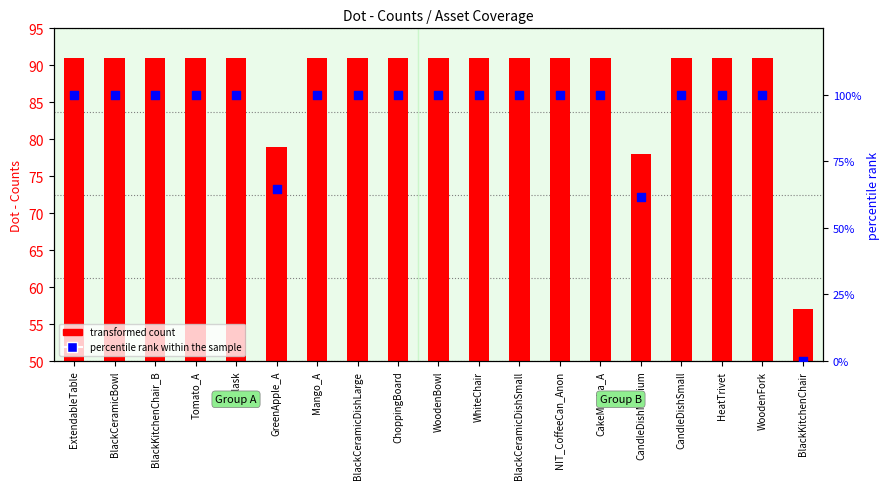

Which series has the widest spread of Y values?

percentile rank within the sample